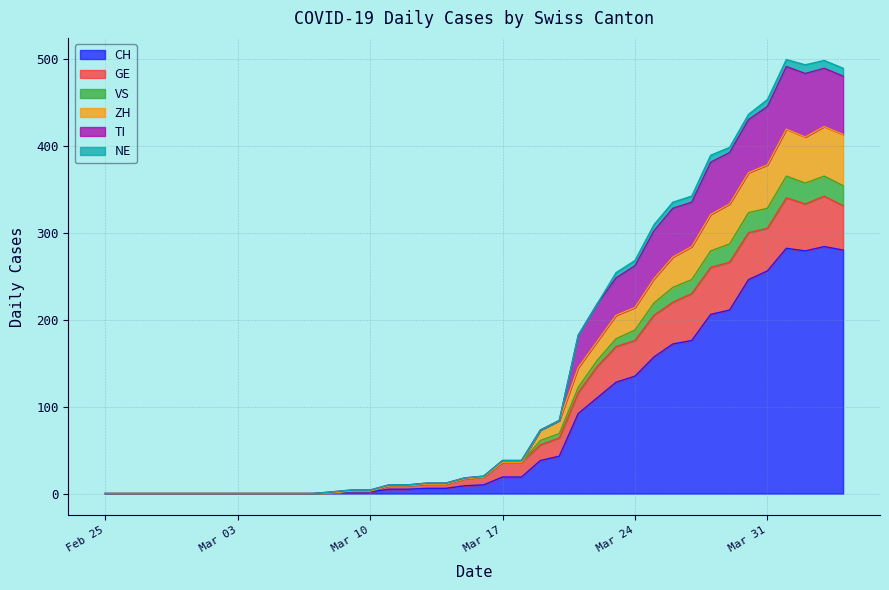

What is the maximum value for CH?

284